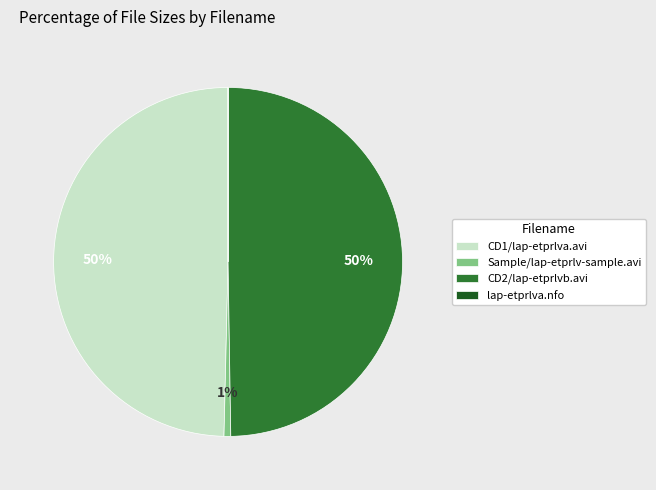

To the nearest percent, what portion does CD1/lap-etprlva.avi represent?

50%